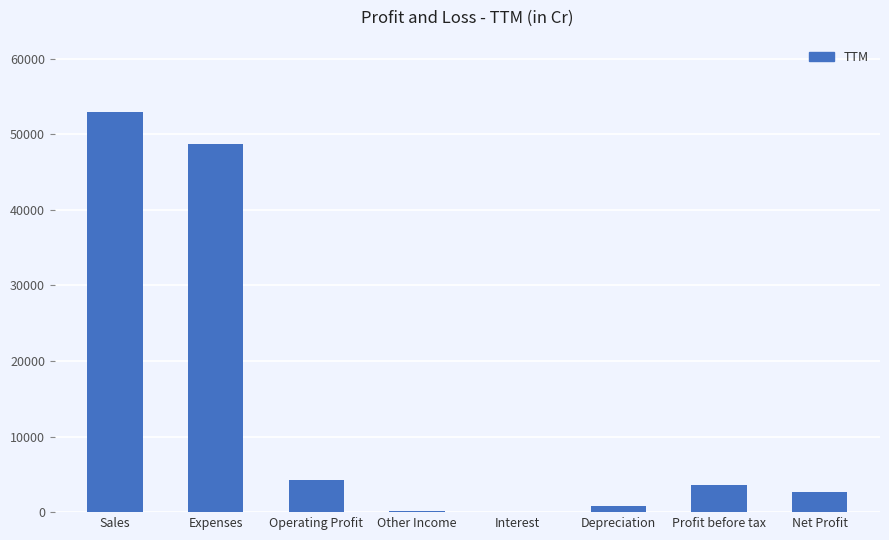

The value at Profit before tax is 3618. True or false?

True